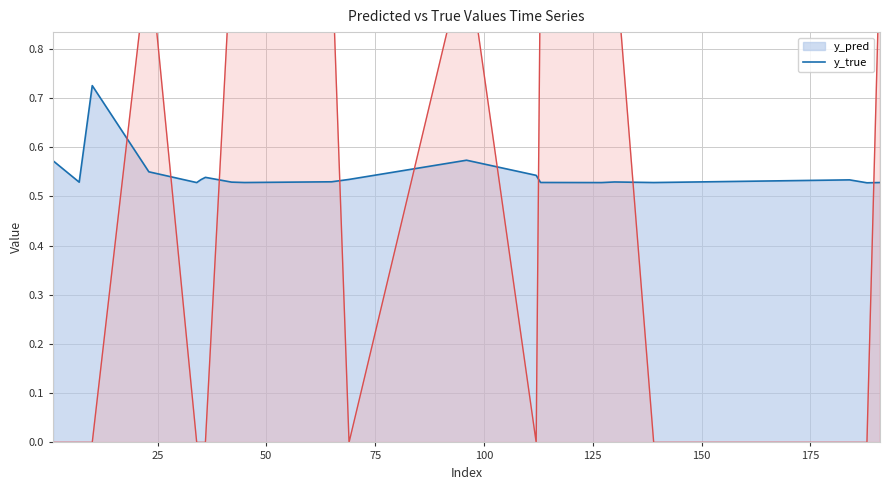

What is the value of the 15th point from the left?

1